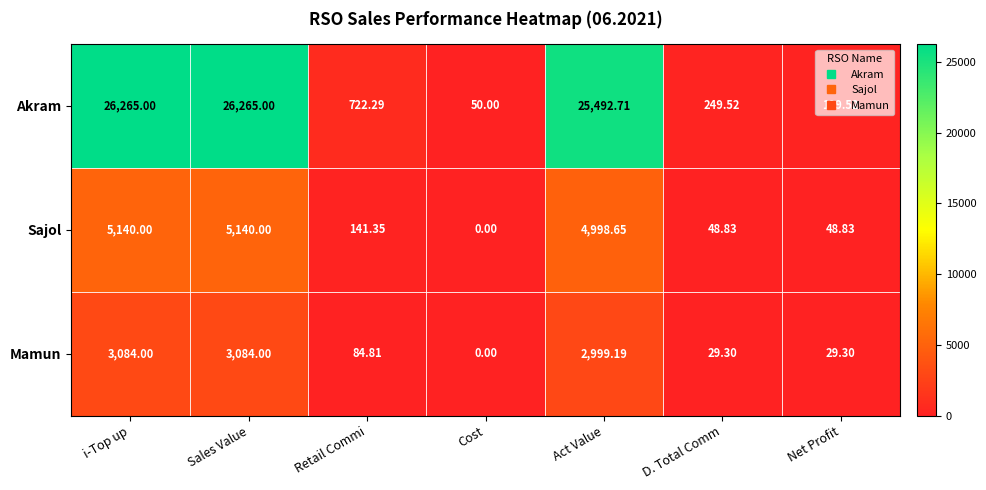

At Retail Commi, list the series in order from smallest to largest.

Mamun, Sajol, Akram